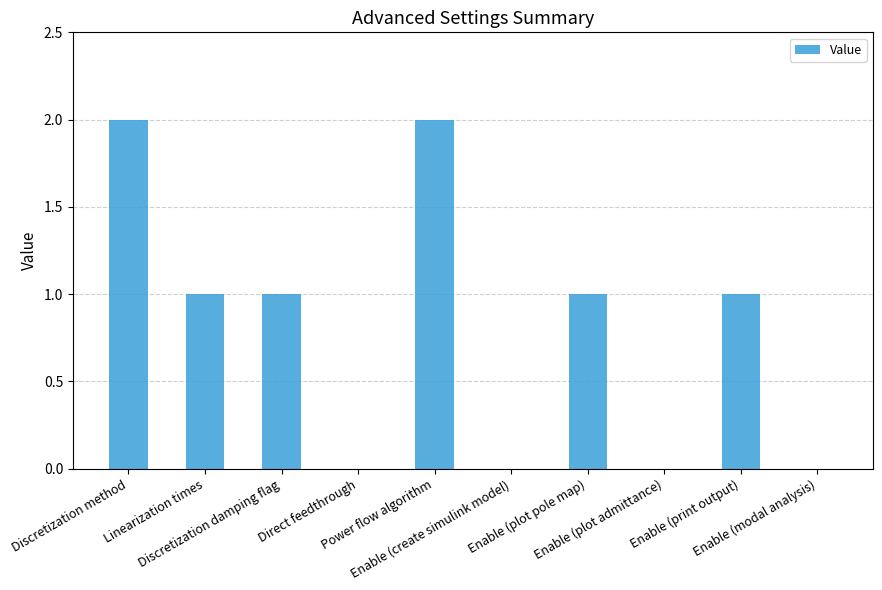

How many series are shown in this chart?

1